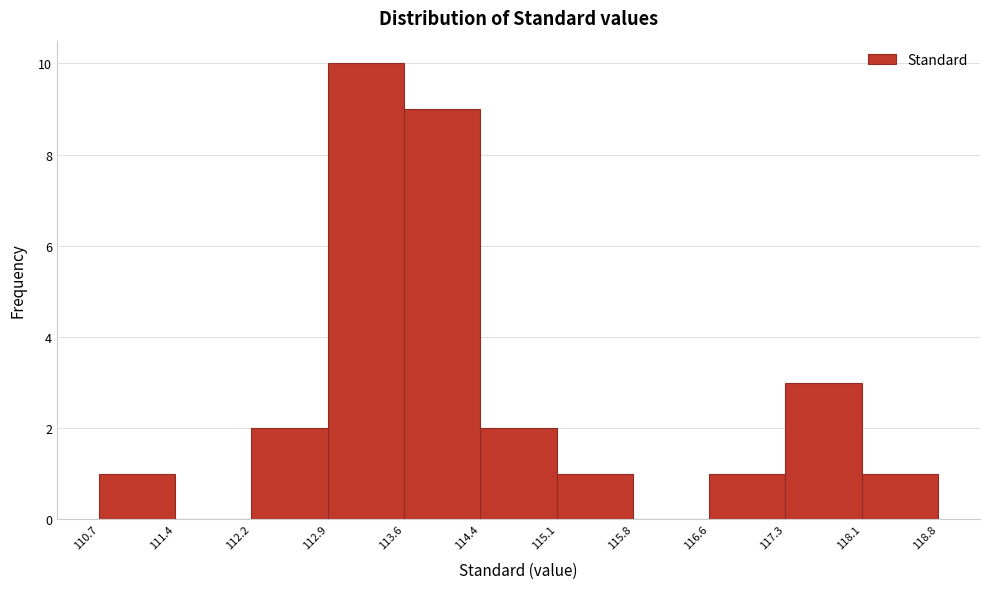

How tall is the bar that spans 117.3 to 118.1 on the x-axis? The values are not printed on the chart, so give them approximately, as read against the axis.

3